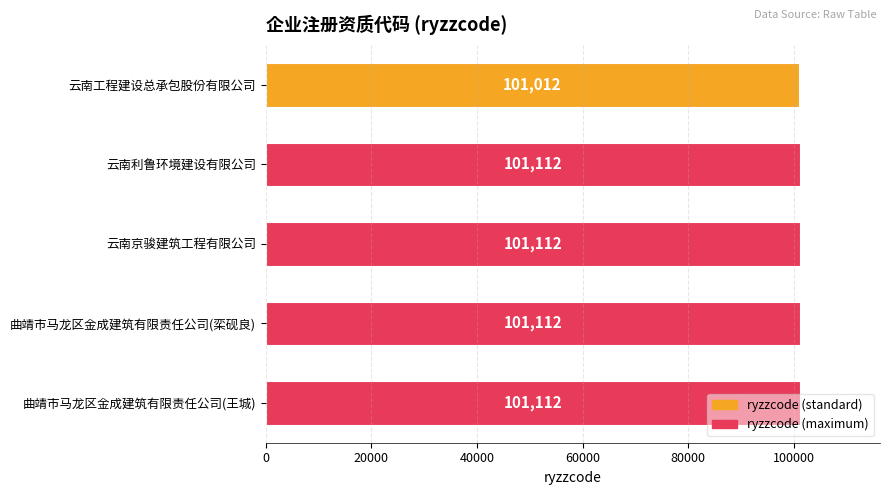

What is the greatest value displayed?

101112